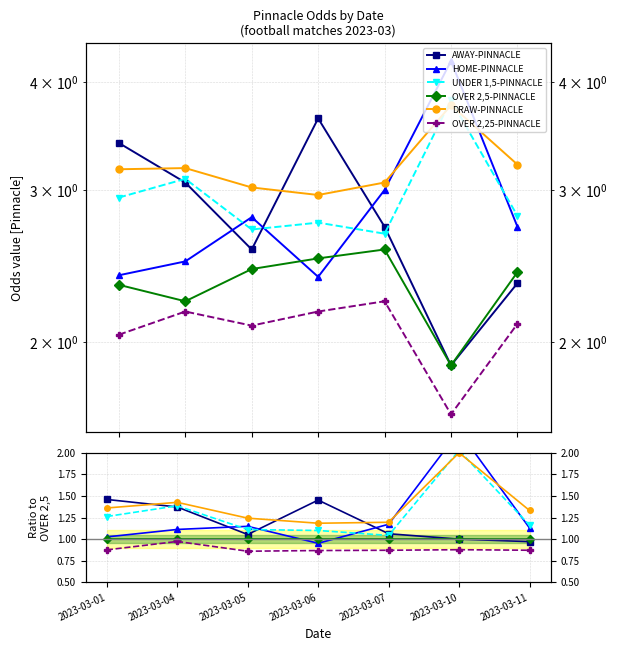

True or false: HOME-PINNACLE and DRAW-PINNACLE intersect in this chart.

True